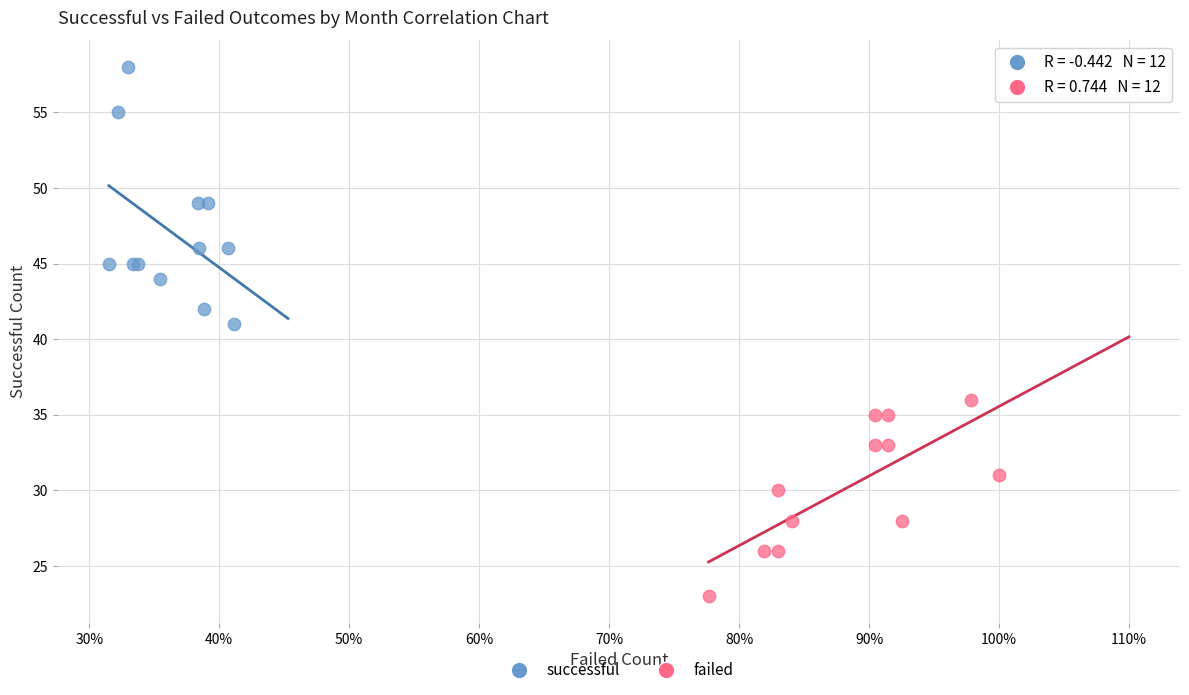

What are all the series names shown in the legend?

successful, failed